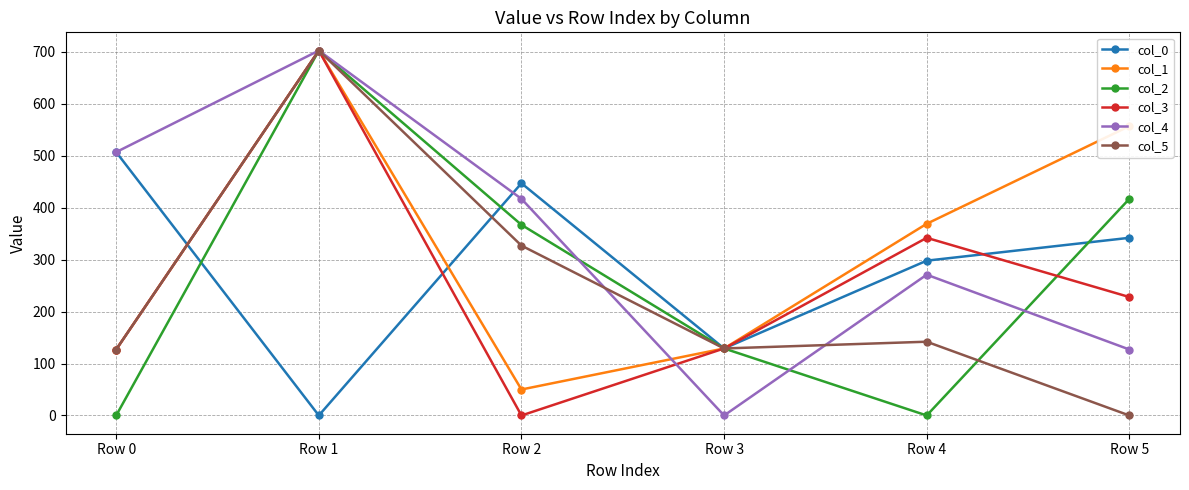

What is the greatest value displayed?

702.4